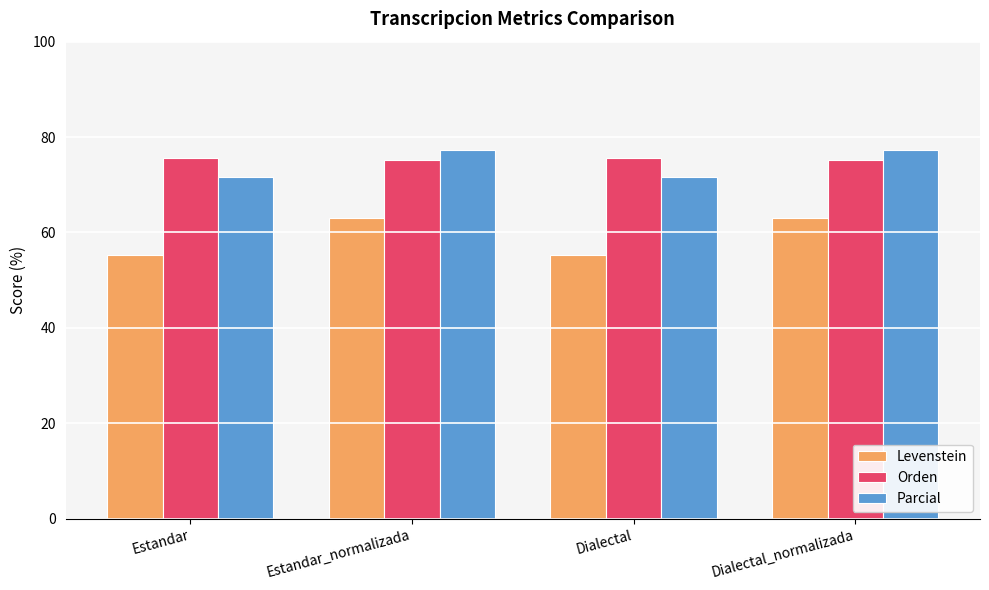

What is the value of the Orden bar at the 4th from the left?

75.1